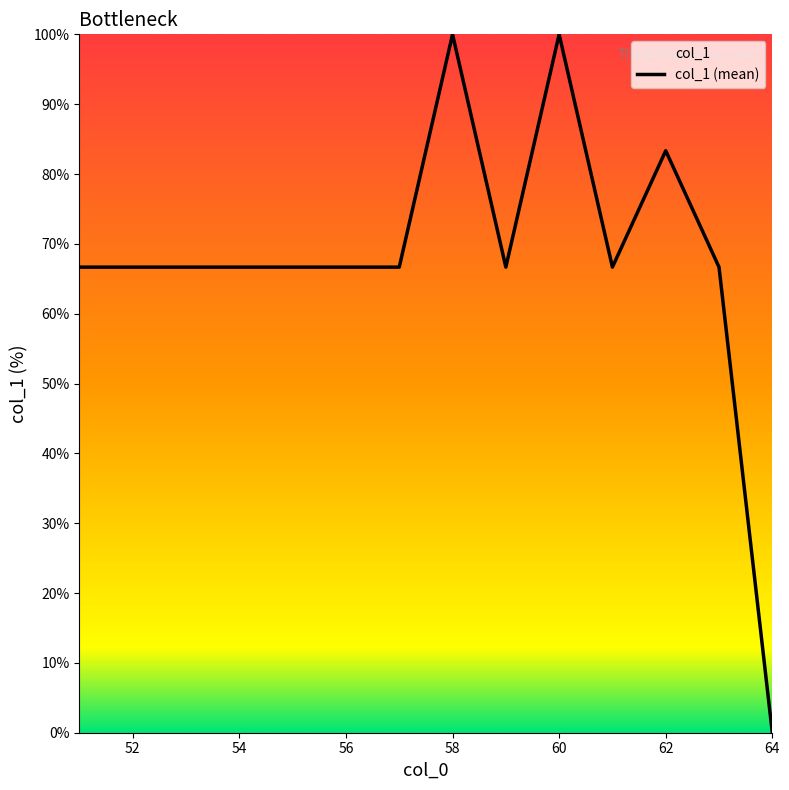

How many categories are shown in the chart?

14